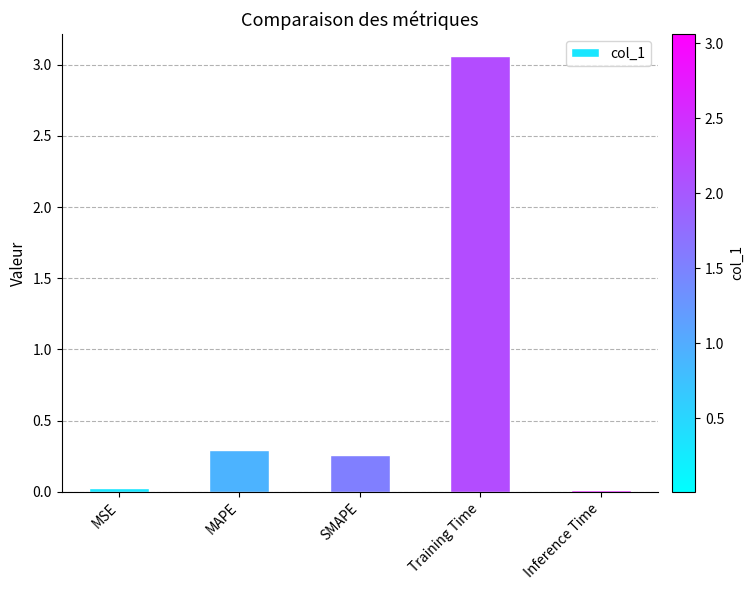

How many categories are shown in the chart?

5